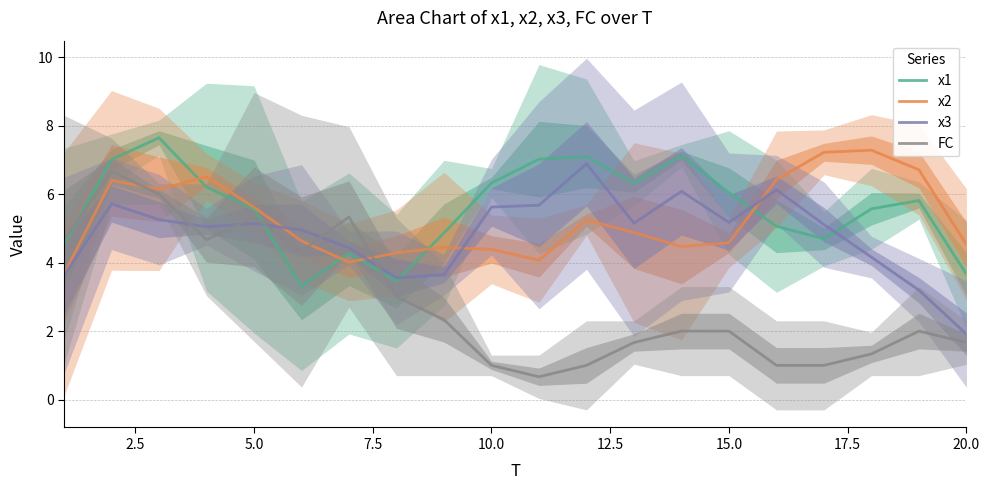

Rank the series at 17 from highest to lowest value.

x2, x1, x3, FC